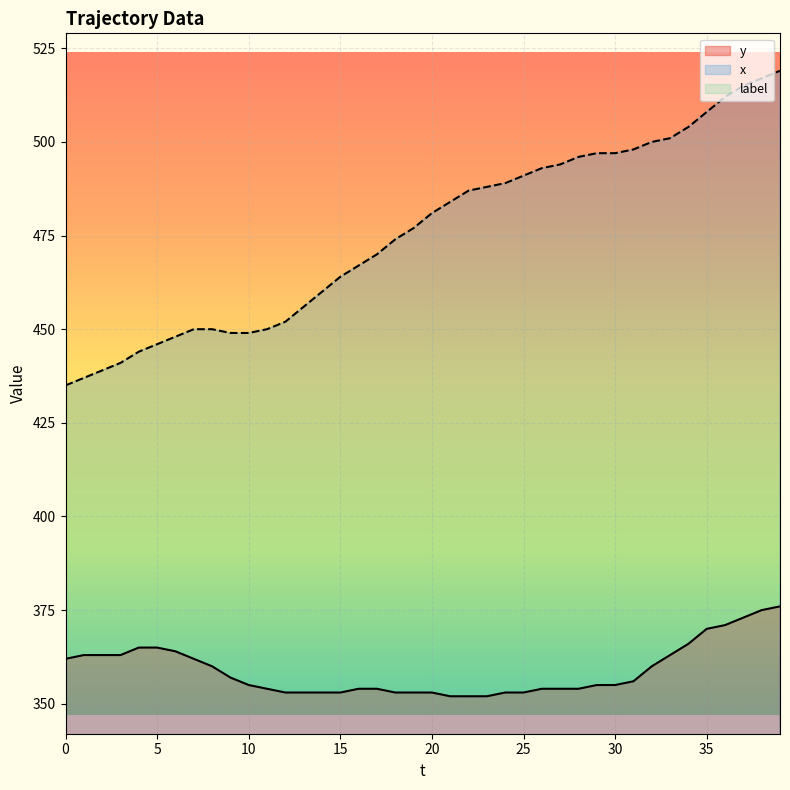

At 32, list the series in order from largest to smallest.

x, y